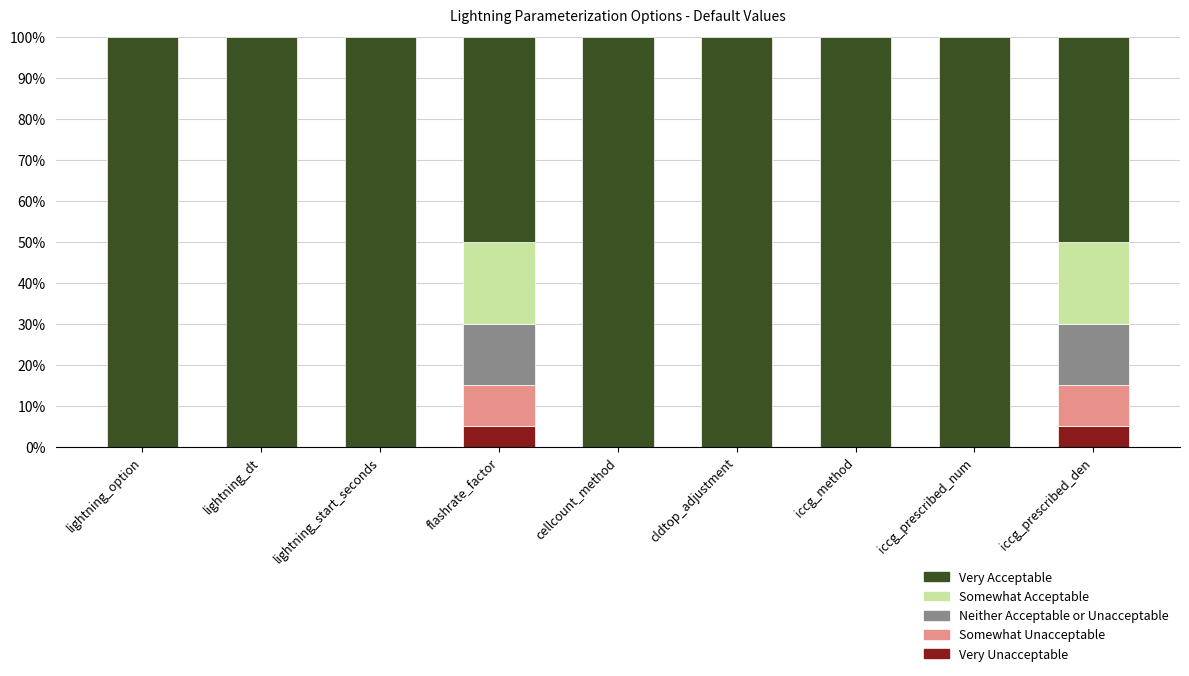

What is the total value across all series at cldtop_adjustment?

100